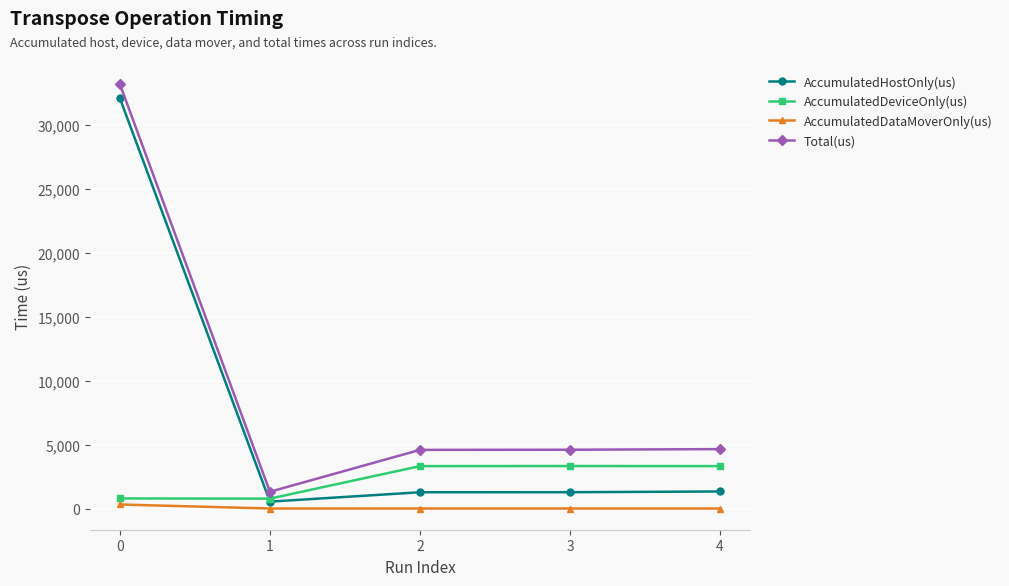

What are all the series names shown in the legend?

AccumulatedHostOnly(us), AccumulatedDeviceOnly(us), AccumulatedDataMoverOnly(us), Total(us)